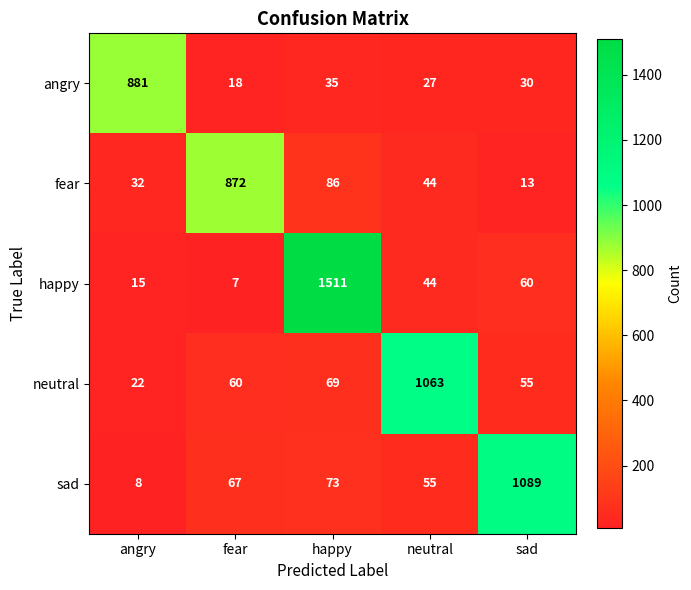

List the series in order of their peak value, lowest first.

fear, angry, neutral, sad, happy